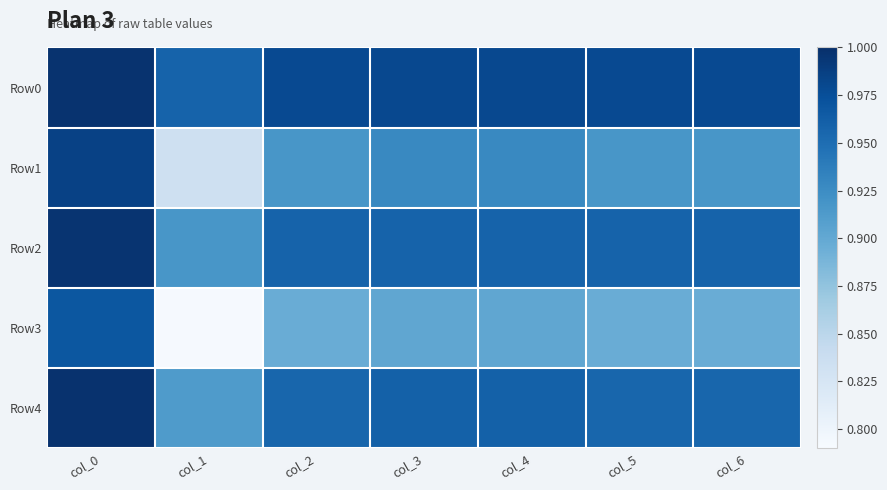

At col_5, list the series in order from largest to smallest.

Row0, Row2, Row4, Row1, Row3